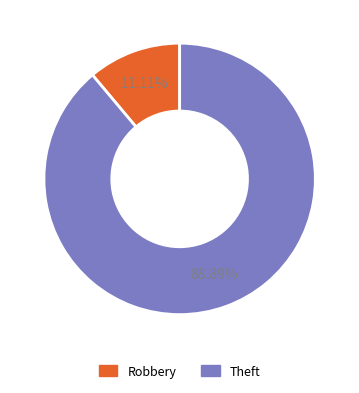

Combined, do Robbery and Theft account for over 50%?

Yes